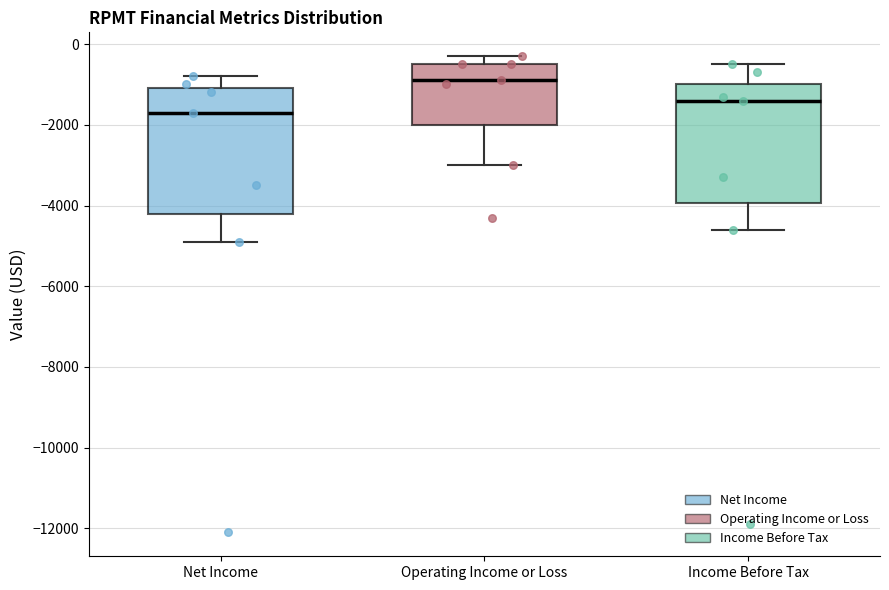

Reading left to right, read every box against the y-axis: the position of its median line, the range the box covers, and the ends of its whiskers. The values are not printed on the chart, so give them approximately, as read against the axis.

Net Income: median -1600, box -4200 to -1000, whiskers -4800 to -800
Operating Income or Loss: median -800, box -2000 to -400, whiskers -3000 to -200
Income Before Tax: median -1400, box -4000 to -1000, whiskers -4600 to -400